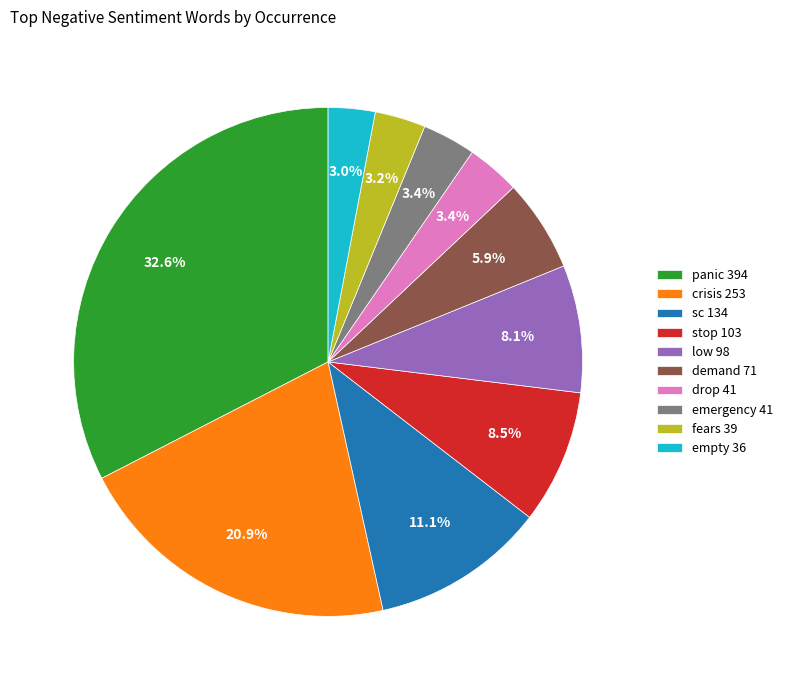

Is there any slice that represents more than half of the pie?

No